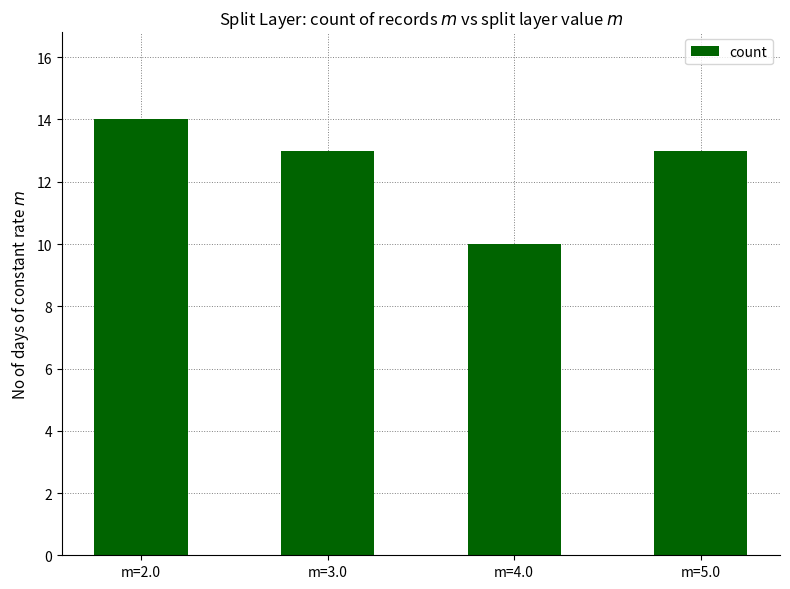

Read the value at m=4.0.

10